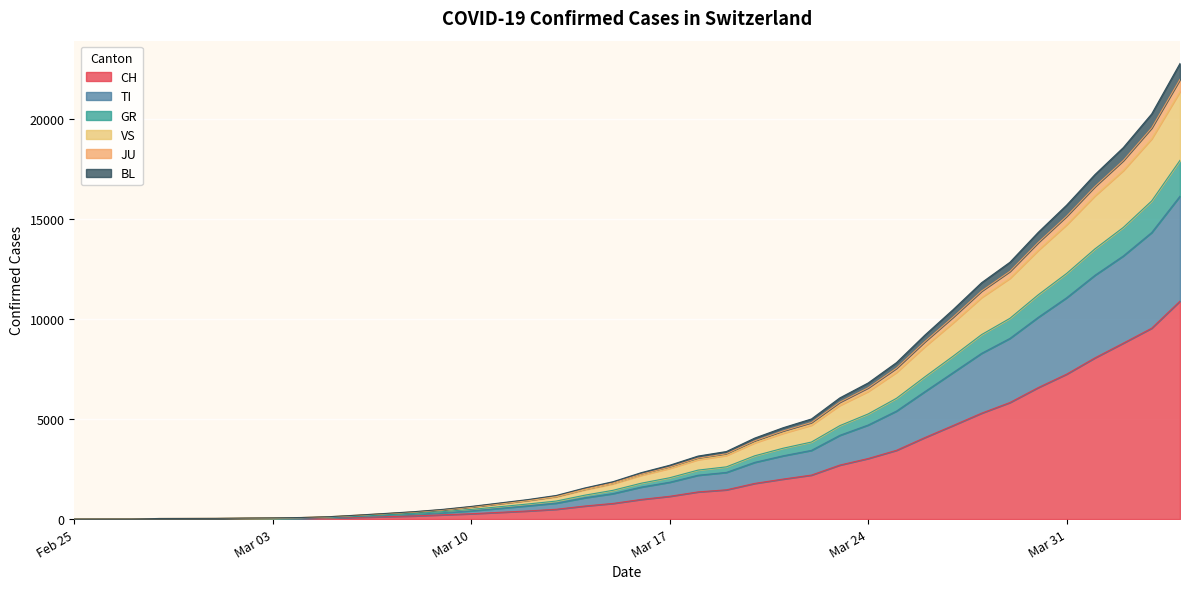

True or false: CH has a value of 2700 at 2020-03-23.

True